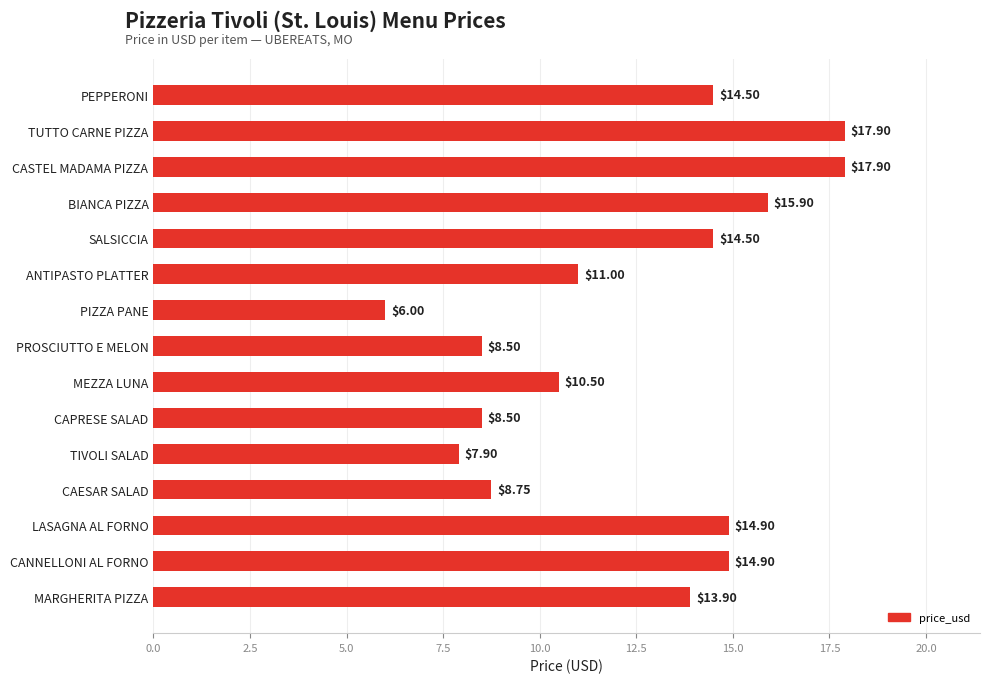

At which label is the value closest to 11?

ANTIPASTO PLATTER